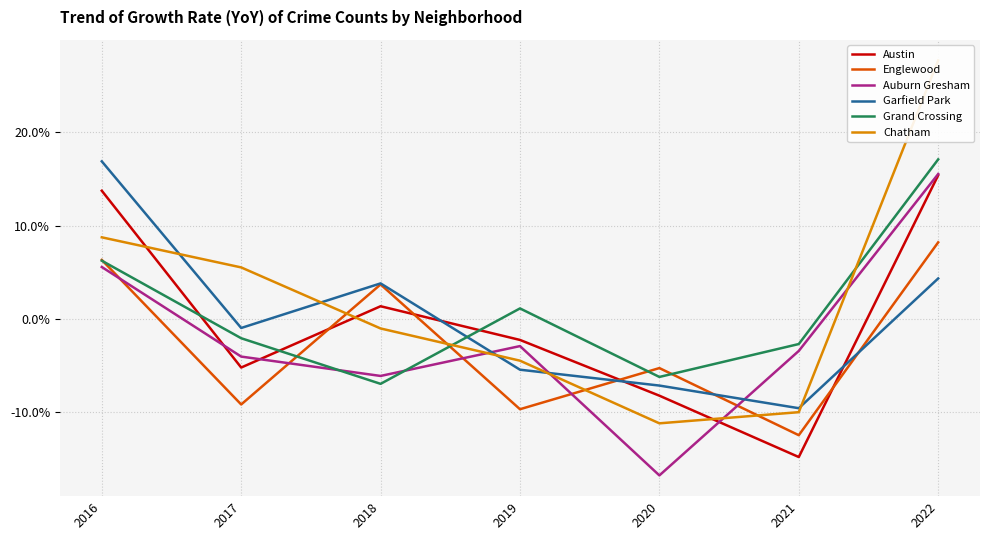

At which category does Garfield Park reach its first local valley?

2017